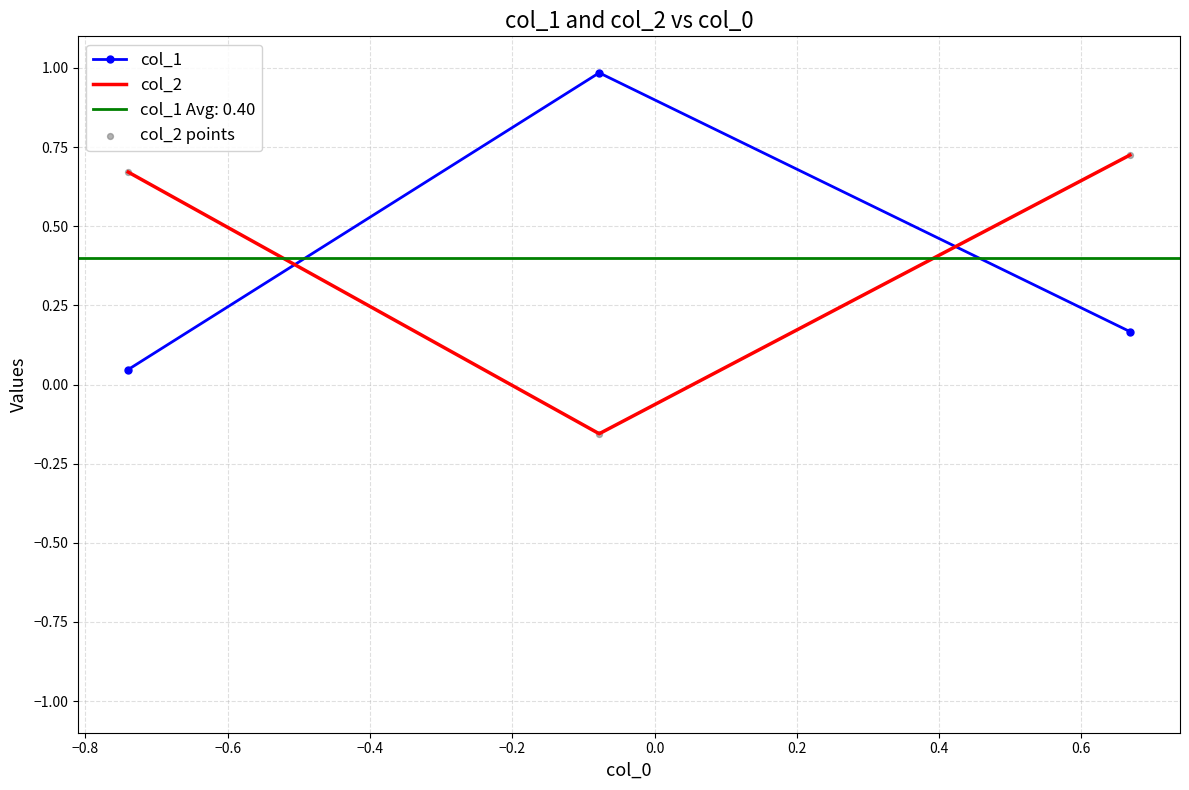

What is the total value across all series at −0.8?

0.7